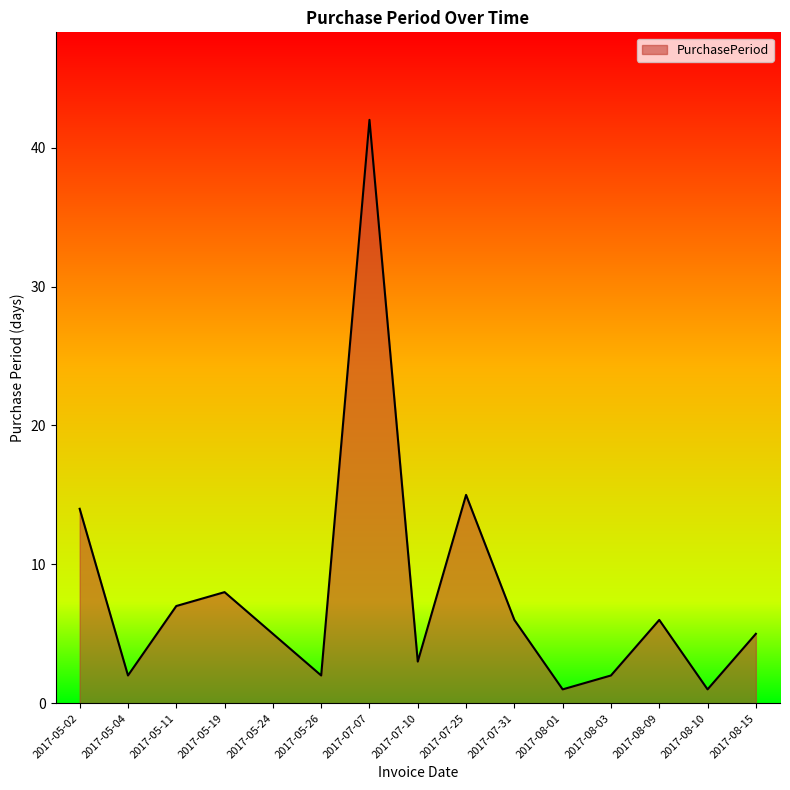

What is the sum of the values at 2017-08-09 and 2017-05-04?

8